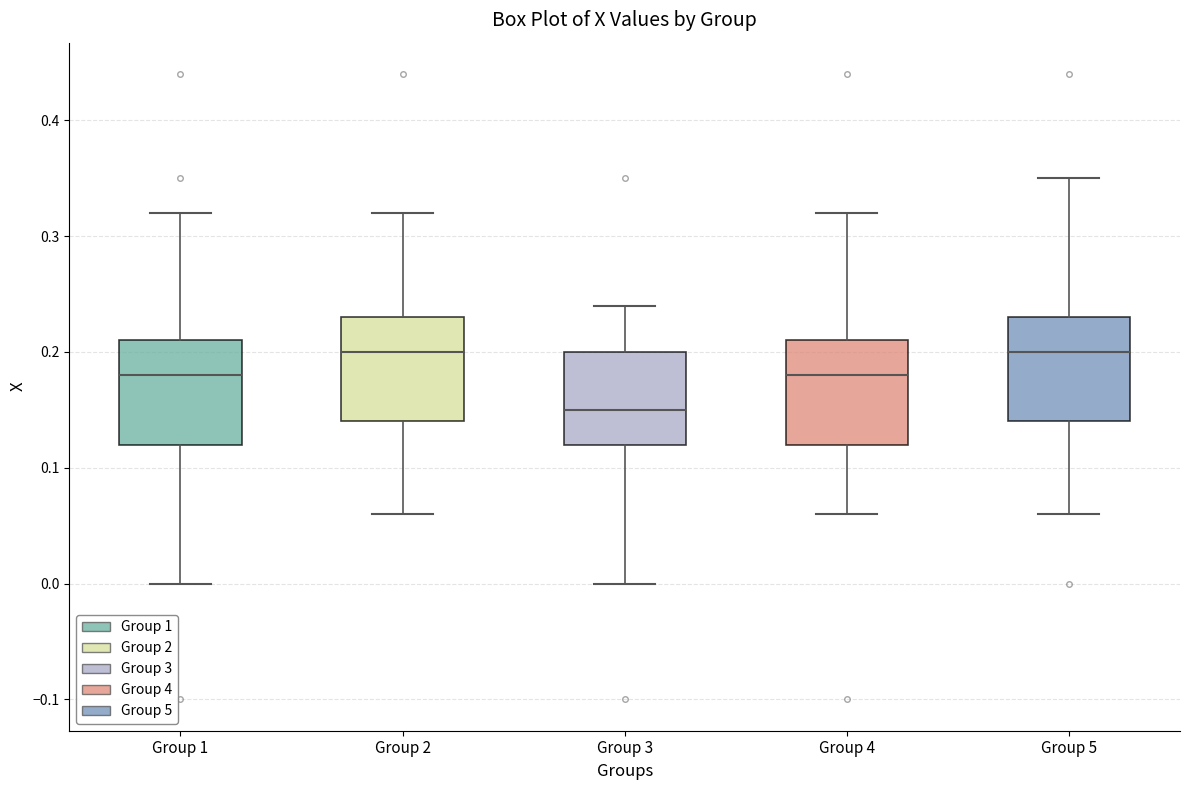

Reading left to right, read every box against the y-axis: the position of its median line, the range the box covers, and the ends of its whiskers. The values are not printed on the chart, so give them approximately, as read against the axis.

Group 1: median 0.18, box 0.12 to 0.21, whiskers 0.00 to 0.32
Group 2: median 0.20, box 0.14 to 0.23, whiskers 0.06 to 0.32
Group 3: median 0.15, box 0.12 to 0.20, whiskers 0.00 to 0.24
Group 4: median 0.18, box 0.12 to 0.21, whiskers 0.06 to 0.32
Group 5: median 0.20, box 0.14 to 0.23, whiskers 0.06 to 0.35